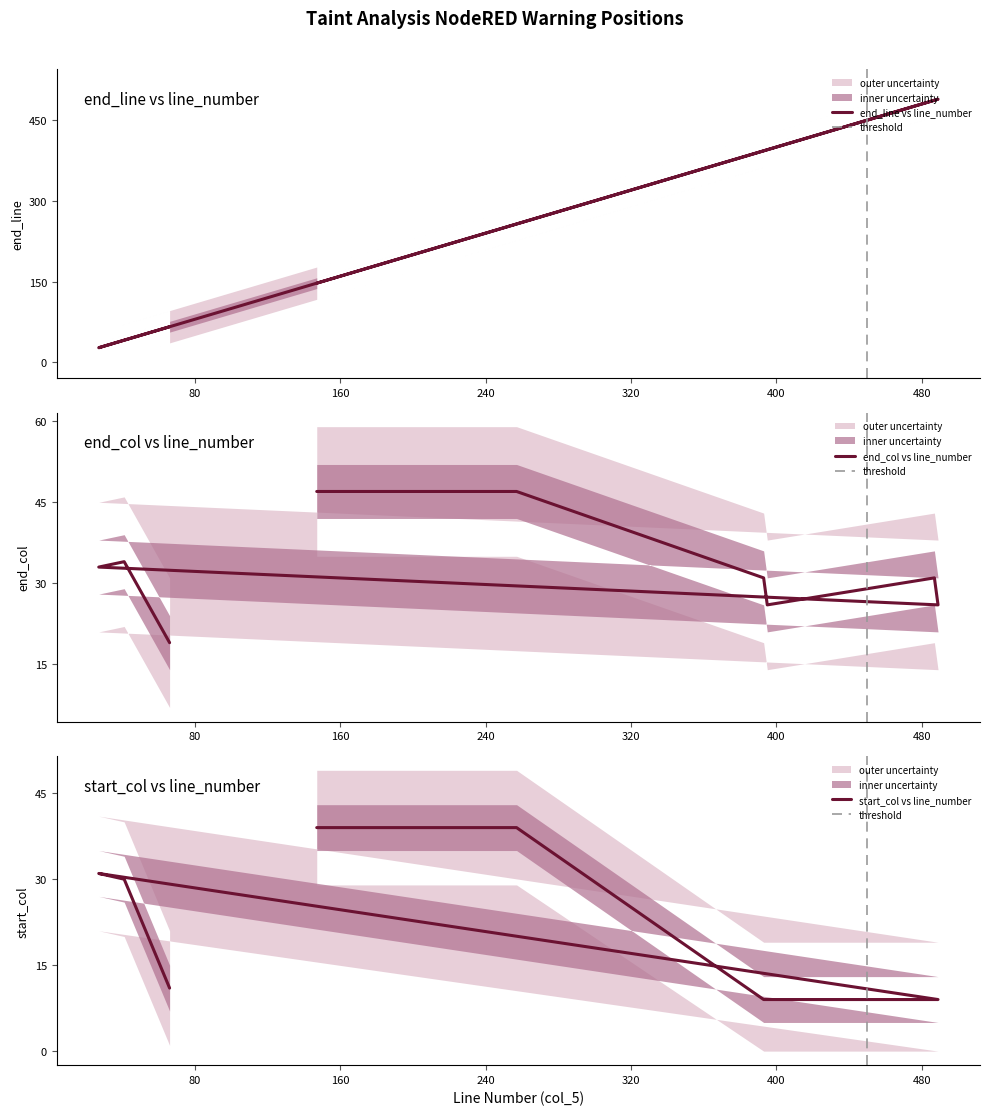

Where does the col_6 (start_col) series first go above 11?

147